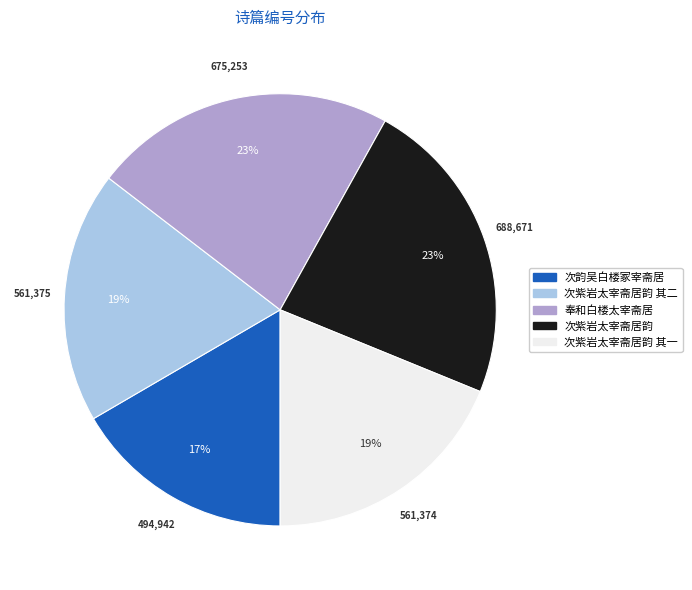

Combined, do 次韵吴白楼冢宰斋居 and 奉和白楼太宰斋居 account for over 50%?

No